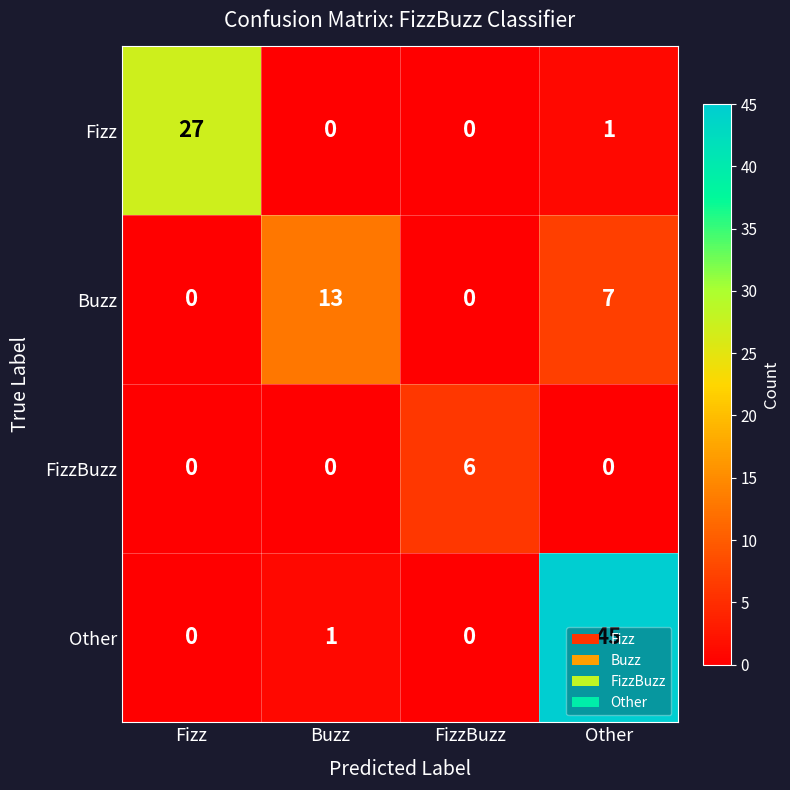

What is the sum of all FizzBuzz values?

6